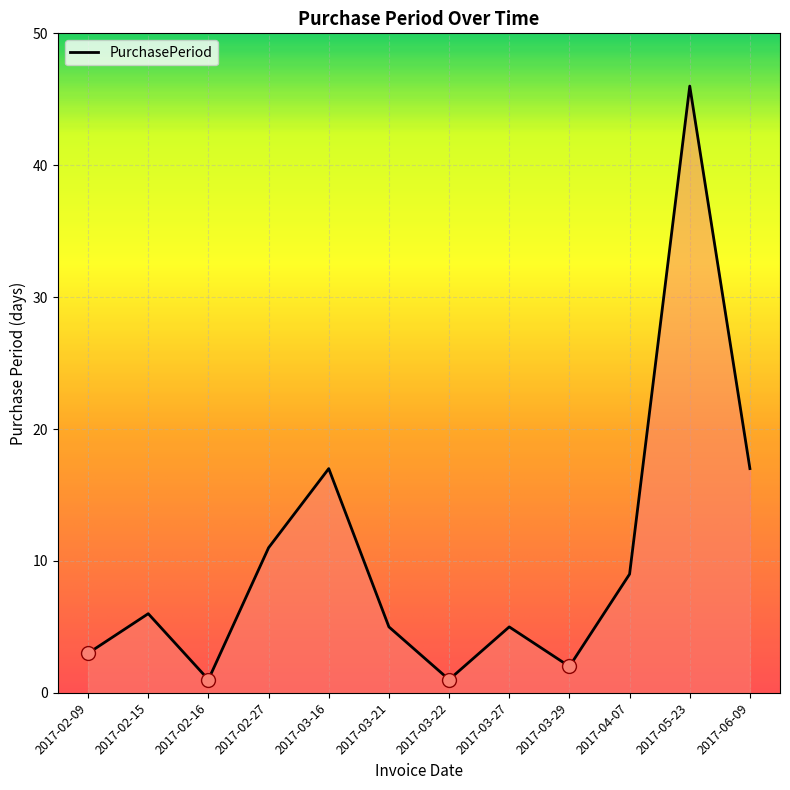

Which category has the highest value across all series?

2017-05-23